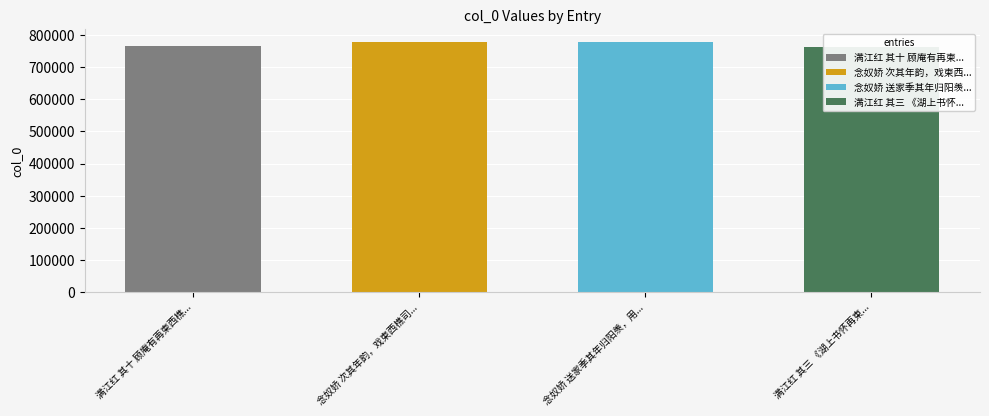

What position from the left is 念奴娇 次其年韵，戏柬西樵司勋?

2